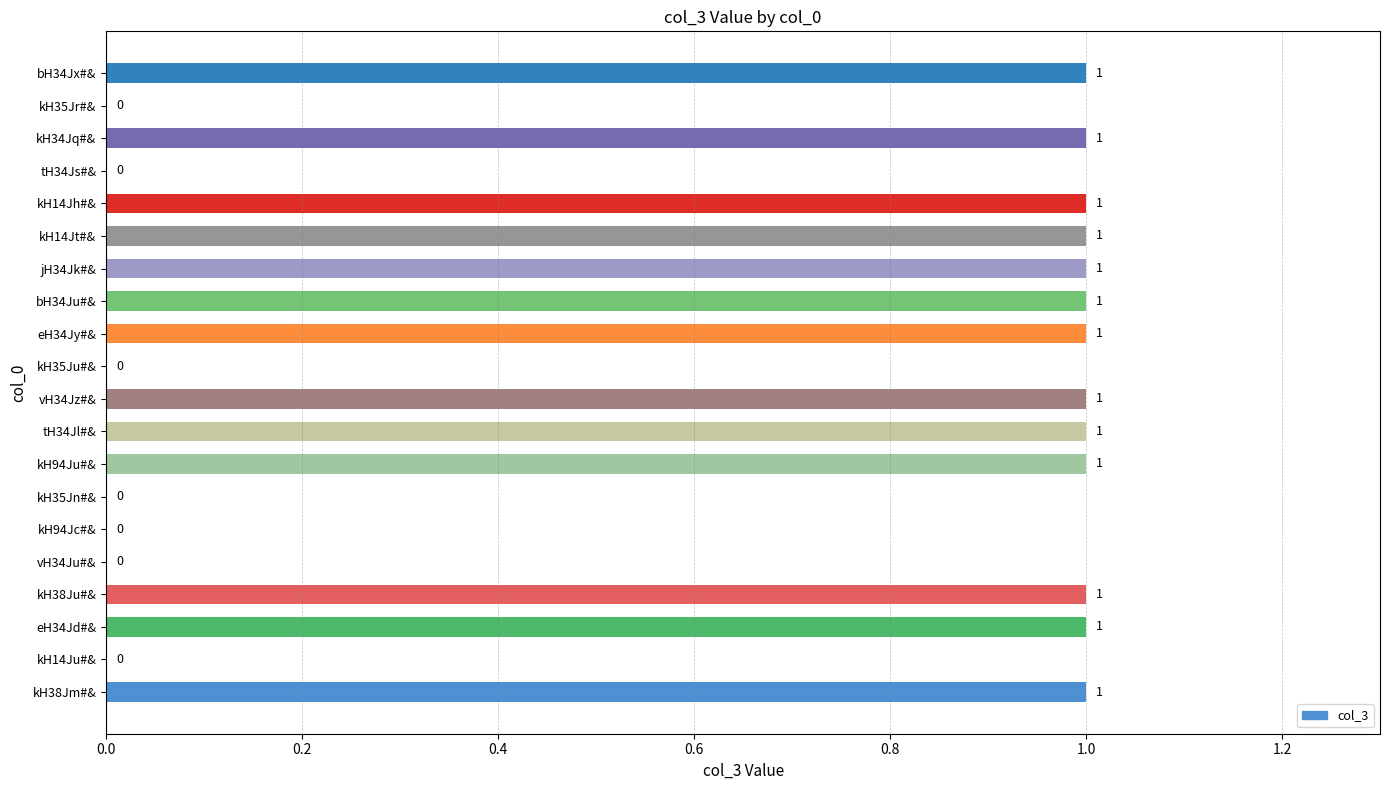

What is the sum of all values?

13